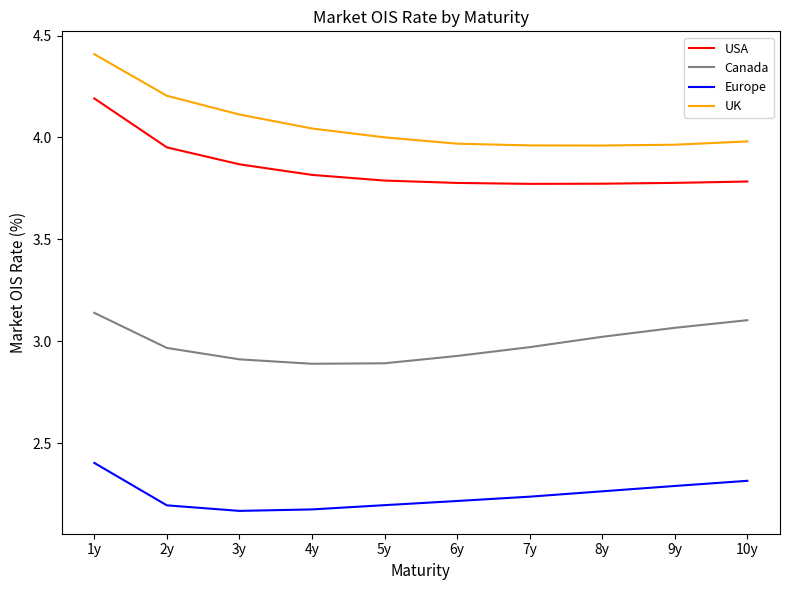

What position from the right is 8y?

3